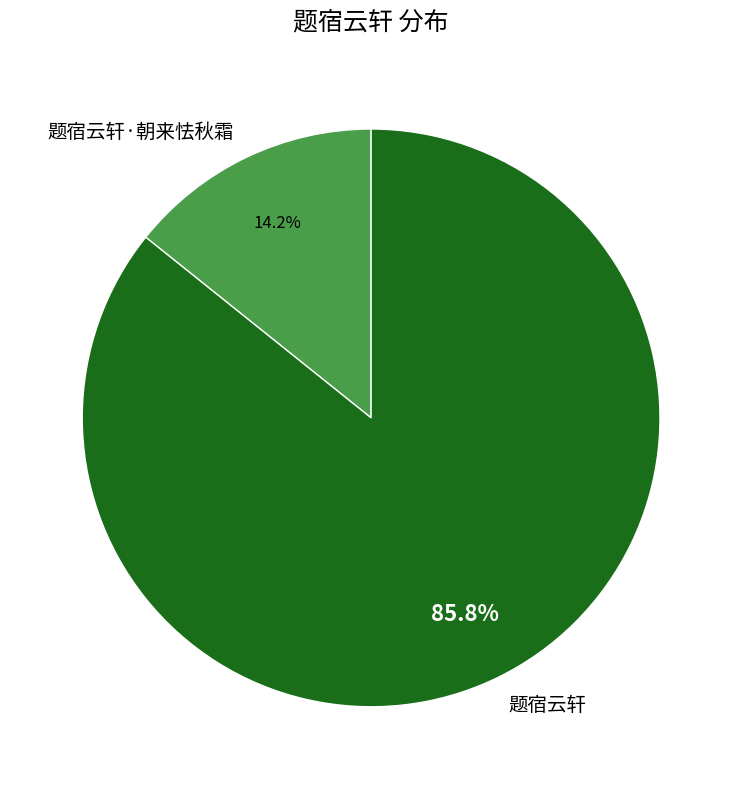

Combined, do 题宿云轩 and 题宿云轩·朝来怯秋霜 account for over 50%?

Yes